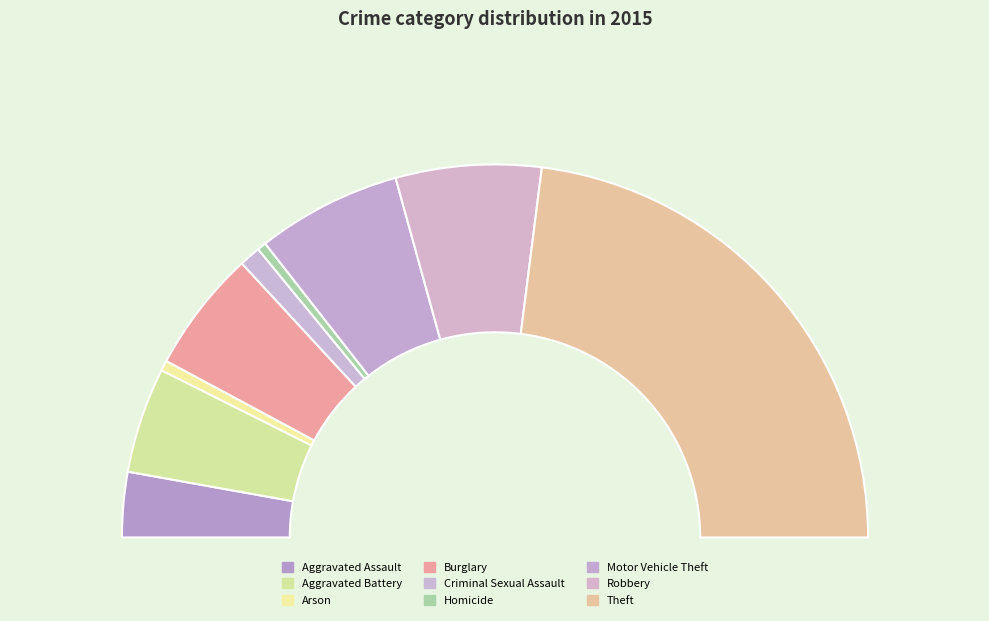

Rank the categories by value from highest to lowest.

Theft, Robbery, Motor Vehicle Theft, Burglary, Aggravated Battery, Aggravated Assault, Criminal Sexual Assault, Arson, Homicide